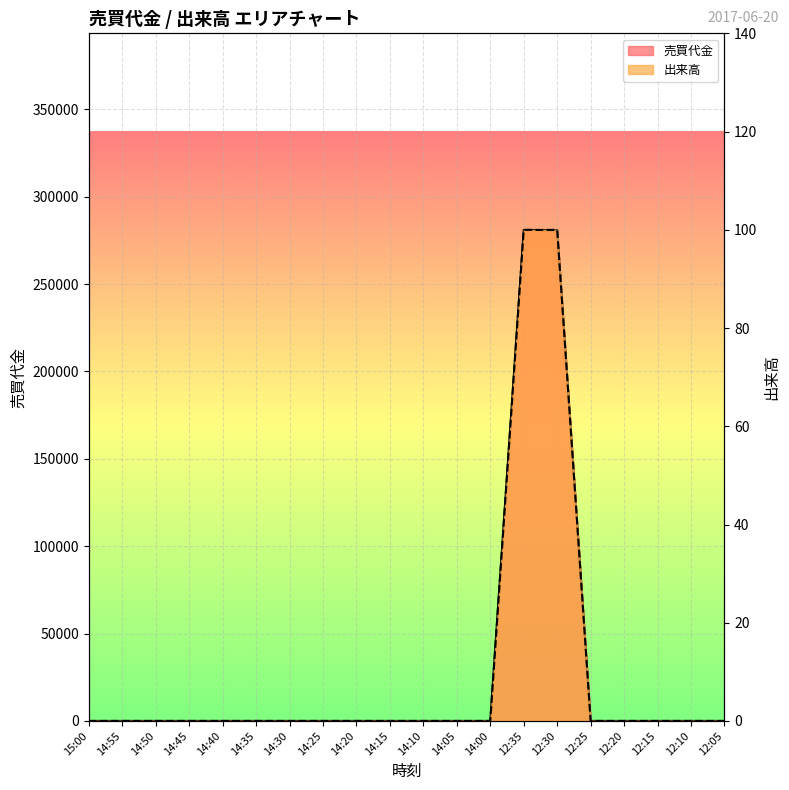

Rank the series by their average value, from highest to lowest.

売買代金, 出来高